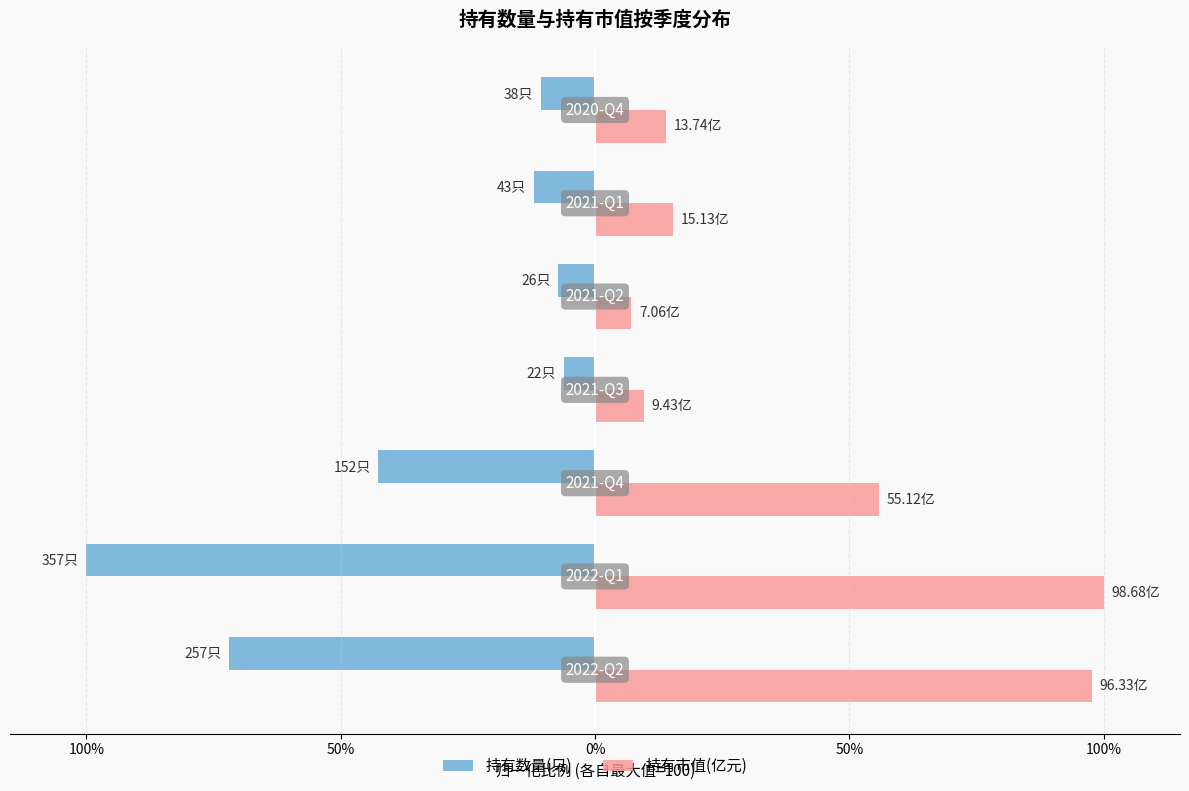

What are all the series names shown in the legend?

持有数量(只), 持有市值(亿元)